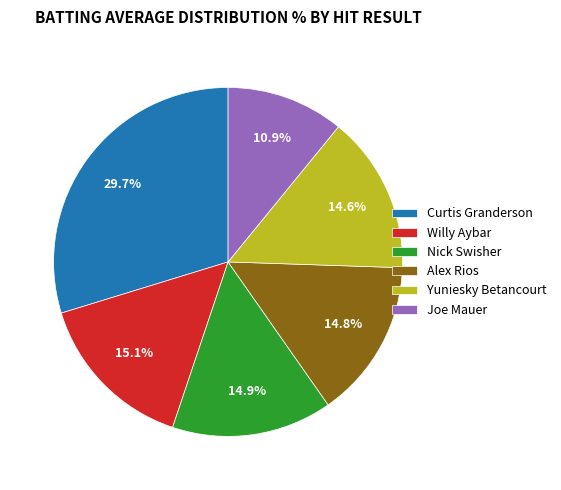

Which category has the biggest portion of the pie?

Curtis Granderson